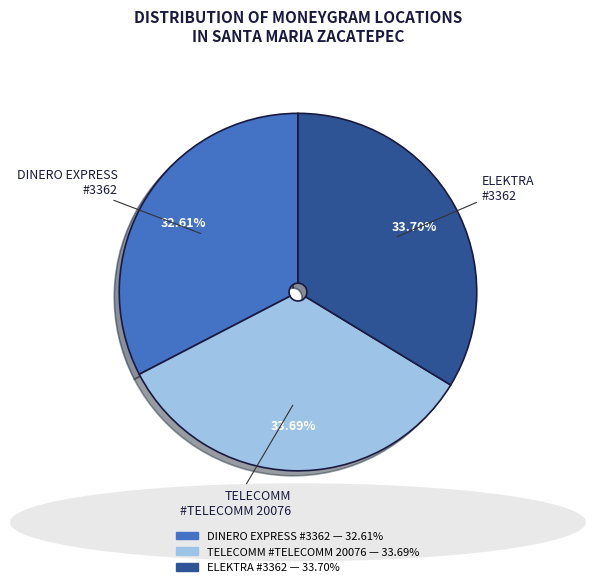

Does any single category account for the majority?

No